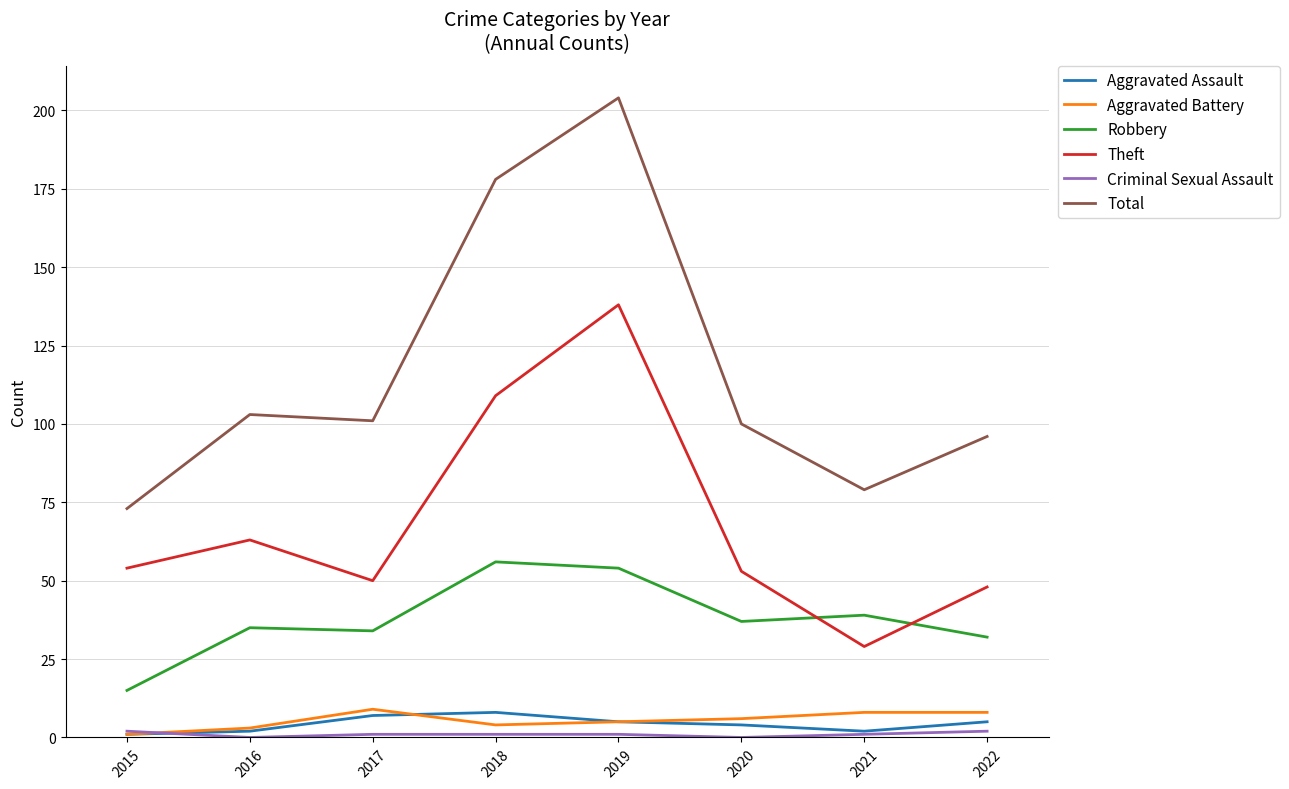

How many lines are shown in the chart?

6